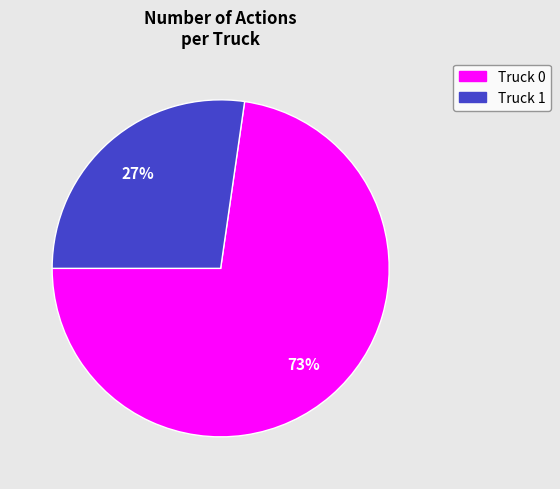

True or false: Truck 0 accounts for 73% of the total.

True